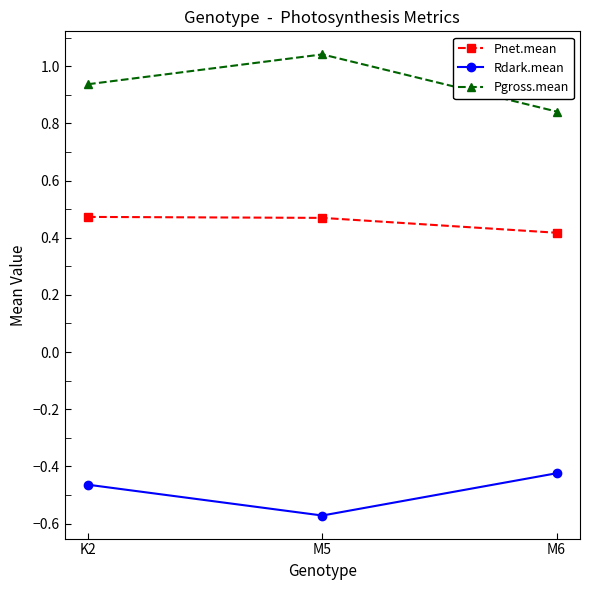

What is the sum of all Pnet.mean values?

1.4